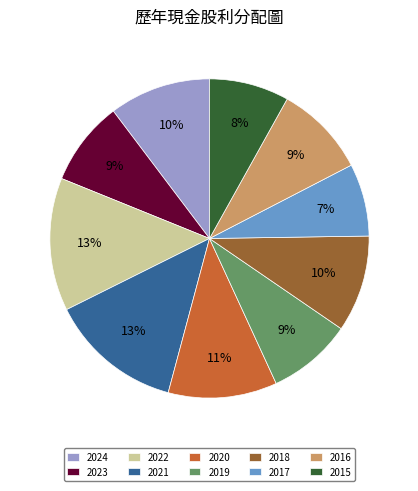

How many slices are in this pie chart?

10